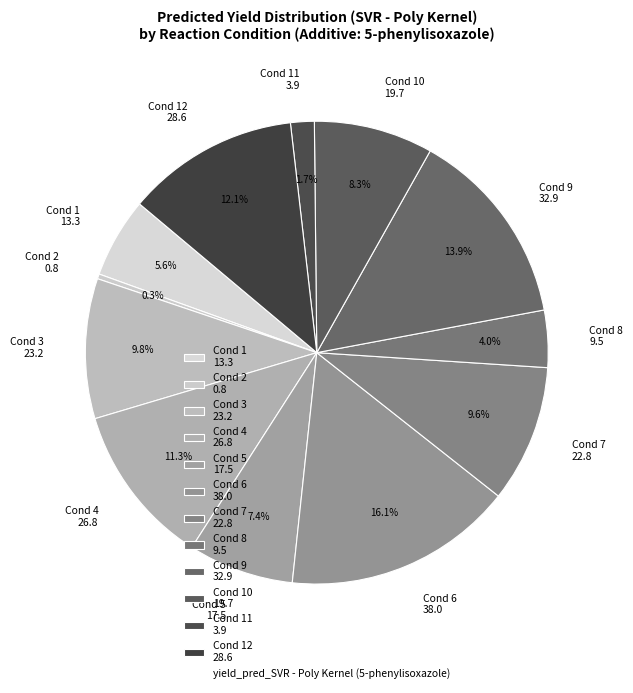

What percentage is NOT represented by Cond 8 9.5?

96.0%